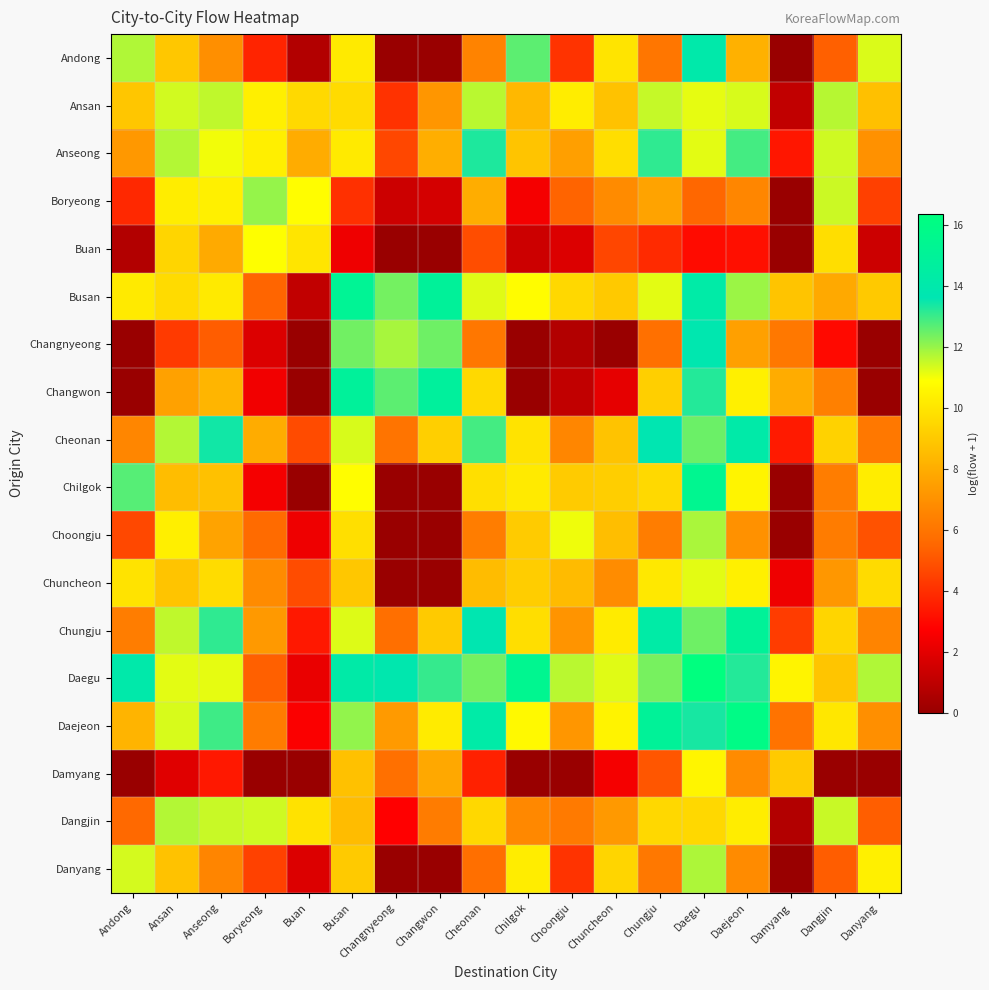

Reading right to left, extract all data points from this chart.

Andong: Danyang=11.3	Dangjin=5.3	Damyang=0.0	Daejeon=8.1	Daegu=14.0	Chungju=6.0	Chuncheon=10.0	Choongju=4.1	Chilgok=12.6	Cheonan=6.5	Changwon=0.0	Changnyeong=0.0	Busan=10.2	Buan=0.7	Boryeong=3.7	Anseong=6.9	Ansan=8.9	Andong=11.8
Ansan: Danyang=8.7	Dangjin=11.7	Damyang=1.1	Daejeon=11.3	Daegu=11.2	Chungju=11.5	Chuncheon=8.7	Choongju=10.3	Chilgok=8.4	Cheonan=11.7	Changwon=7.2	Changnyeong=4.1	Busan=9.6	Buan=9.6	Boryeong=10.3	Anseong=11.6	Ansan=11.4	Andong=8.9
Anseong: Danyang=7.0	Dangjin=11.4	Damyang=3.3	Daejeon=12.9	Daegu=11.2	Chungju=13.1	Chuncheon=9.7	Choongju=7.5	Chilgok=8.8	Cheonan=13.3	Changwon=8.0	Changnyeong=4.7	Busan=10.2	Buan=8.0	Boryeong=10.3	Anseong=11.0	Ansan=11.7	Andong=7.2
Boryeong: Danyang=4.4	Dangjin=11.5	Damyang=0.0	Daejeon=6.6	Daegu=5.5	Chungju=7.7	Chuncheon=6.8	Choongju=5.4	Chilgok=2.5	Cheonan=8.0	Changwon=1.6	Changnyeong=1.4	Busan=4.0	Buan=10.8	Boryeong=12.0	Anseong=10.4	Ansan=10.3	Andong=3.8
Buan: Danyang=1.4	Dangjin=9.7	Damyang=0.0	Daejeon=3.1	Daegu=3.0	Chungju=3.9	Chuncheon=4.6	Choongju=1.8	Chilgok=1.4	Cheonan=4.8	Changwon=0.0	Changnyeong=0.0	Busan=2.3	Buan=10.0	Boryeong=10.9	Anseong=7.9	Ansan=9.4	Andong=0.7
Busan: Danyang=9.0	Dangjin=7.9	Damyang=8.8	Daejeon=12.0	Daegu=14.2	Chungju=11.2	Chuncheon=9.0	Choongju=9.5	Chilgok=10.8	Cheonan=11.2	Changwon=15.0	Changnyeong=12.4	Busan=15.2	Buan=1.1	Boryeong=5.4	Anseong=10.2	Ansan=9.6	Andong=10.2
Changnyeong: Danyang=0.0	Dangjin=3.0	Damyang=6.1	Daejeon=7.5	Daegu=13.8	Chungju=5.8	Chuncheon=0.0	Choongju=0.7	Chilgok=0.0	Cheonan=6.1	Changwon=12.5	Changnyeong=11.9	Busan=12.4	Buan=0.0	Boryeong=1.8	Anseong=5.2	Ansan=4.3	Andong=0.0
Changwon: Danyang=0.0	Dangjin=6.4	Damyang=8.0	Daejeon=10.4	Daegu=13.2	Chungju=9.2	Chuncheon=2.1	Choongju=1.1	Chilgok=0.0	Cheonan=9.6	Changwon=14.8	Changnyeong=12.6	Busan=14.9	Buan=0.0	Boryeong=2.4	Anseong=8.3	Ansan=7.6	Andong=0.0
Cheonan: Danyang=6.1	Dangjin=9.3	Damyang=3.4	Daejeon=14.2	Daegu=12.5	Chungju=13.7	Chuncheon=8.8	Choongju=6.6	Chilgok=9.9	Cheonan=12.9	Changwon=9.2	Changnyeong=6.0	Busan=11.3	Buan=4.8	Boryeong=8.0	Anseong=13.4	Ansan=11.7	Andong=6.6
Chilgok: Danyang=10.3	Dangjin=6.3	Damyang=0.0	Daejeon=10.5	Daegu=15.4	Chungju=9.6	Chuncheon=9.2	Choongju=9.1	Chilgok=10.2	Cheonan=9.8	Changwon=0.0	Changnyeong=0.0	Busan=10.9	Buan=0.0	Boryeong=2.5	Anseong=8.7	Ansan=8.6	Andong=12.7
Choongju: Danyang=4.9	Dangjin=6.3	Damyang=0.0	Daejeon=7.0	Daegu=11.8	Chungju=6.3	Chuncheon=8.6	Choongju=11.1	Chilgok=9.1	Cheonan=6.3	Changwon=0.0	Changnyeong=0.0	Busan=9.8	Buan=2.3	Boryeong=5.6	Anseong=7.7	Ansan=10.3	Andong=4.7
Chuncheon: Danyang=9.6	Dangjin=7.2	Damyang=2.3	Daejeon=10.4	Daegu=11.2	Chungju=10.1	Chuncheon=6.8	Choongju=8.5	Chilgok=9.1	Cheonan=8.5	Changwon=0.0	Changnyeong=0.0	Busan=8.9	Buan=4.8	Boryeong=6.8	Anseong=9.7	Ansan=8.8	Andong=9.9
Chungju: Danyang=6.5	Dangjin=9.4	Damyang=4.4	Daejeon=15.0	Daegu=12.4	Chungju=14.3	Chuncheon=10.2	Choongju=7.1	Chilgok=9.7	Cheonan=13.7	Changwon=9.0	Changnyeong=5.8	Busan=11.3	Buan=3.4	Boryeong=7.3	Anseong=13.1	Ansan=11.6	Andong=6.3
Daegu: Danyang=11.7	Dangjin=8.9	Damyang=10.5	Daejeon=13.3	Daegu=16.4	Chungju=12.4	Chuncheon=11.2	Choongju=11.6	Chilgok=15.4	Cheonan=12.4	Changwon=13.1	Changnyeong=13.8	Busan=14.2	Buan=2.2	Boryeong=5.3	Anseong=11.2	Ansan=11.2	Andong=14.1
Daejeon: Danyang=6.9	Dangjin=10.1	Damyang=5.9	Daejeon=16.0	Daegu=13.4	Chungju=15.0	Chuncheon=10.5	Choongju=7.2	Chilgok=10.7	Cheonan=14.2	Changwon=10.2	Changnyeong=7.3	Busan=12.1	Buan=2.6	Boryeong=6.3	Anseong=13.0	Ansan=11.3	Andong=8.2
Damyang: Danyang=0.0	Dangjin=0.0	Damyang=9.0	Daejeon=6.8	Daegu=10.6	Chungju=5.0	Chuncheon=2.5	Choongju=0.0	Chilgok=0.0	Cheonan=3.6	Changwon=7.8	Changnyeong=5.8	Busan=8.7	Buan=0.0	Boryeong=0.0	Anseong=3.4	Ansan=1.9	Andong=0.0
Dangjin: Danyang=5.3	Dangjin=11.5	Damyang=0.7	Daejeon=10.3	Daegu=9.6	Chungju=9.5	Chuncheon=7.3	Choongju=6.2	Chilgok=6.7	Cheonan=9.5	Changwon=6.2	Changnyeong=2.8	Busan=8.5	Buan=9.9	Boryeong=11.4	Anseong=11.5	Ansan=11.7	Andong=5.6
Danyang: Danyang=10.4	Dangjin=5.2	Damyang=0.0	Daejeon=6.8	Daegu=11.8	Chungju=6.1	Chuncheon=9.4	Choongju=4.1	Chilgok=10.3	Cheonan=5.8	Changwon=0.0	Changnyeong=0.0	Busan=9.0	Buan=1.8	Boryeong=4.5	Anseong=6.6	Ansan=8.7	Andong=11.4